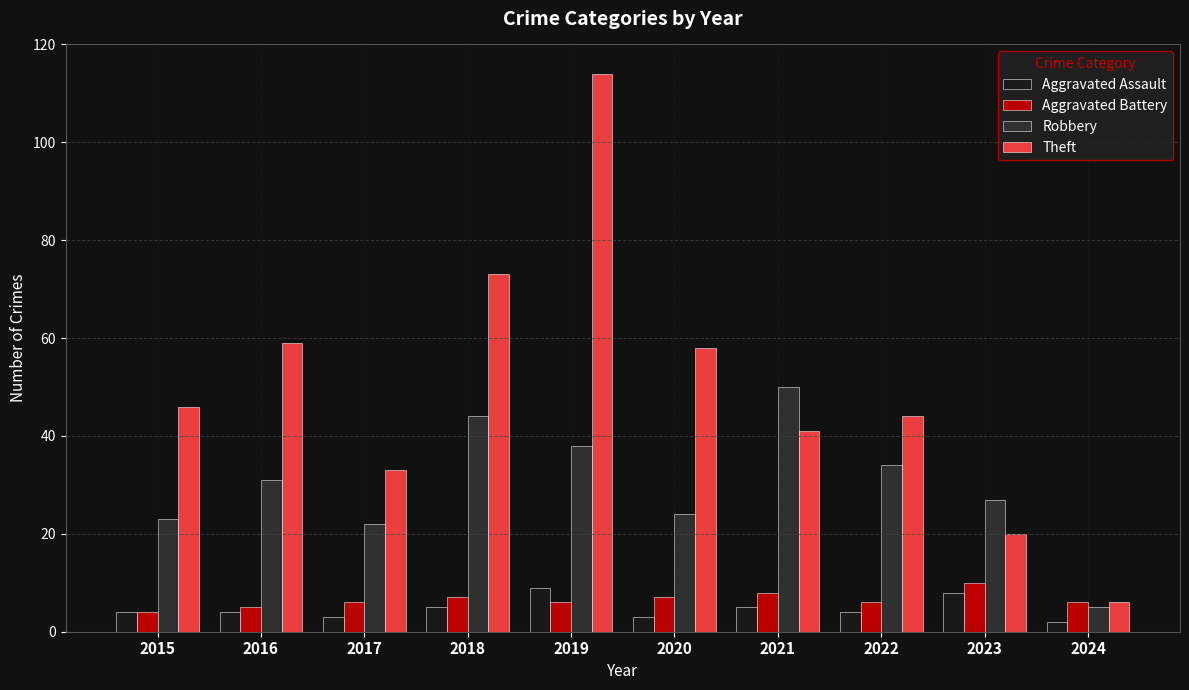

Is it true that Aggravated Assault equals 3 at 2017?

True